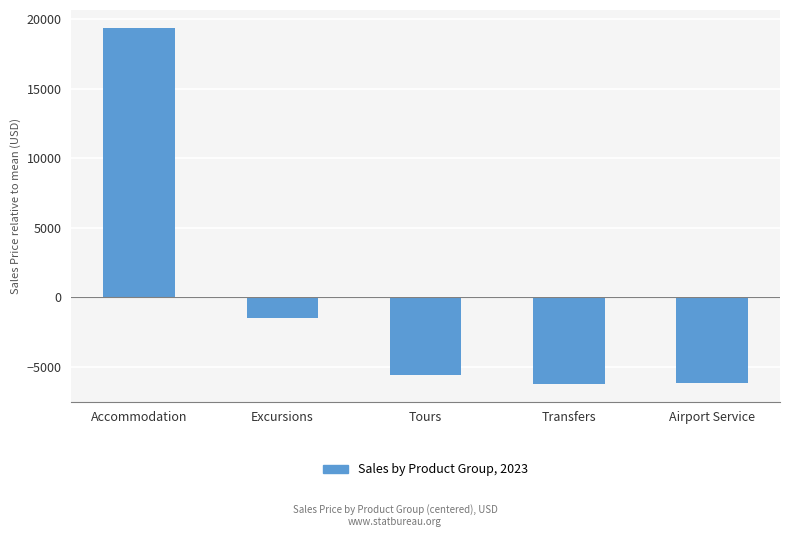

The chart shows a value of -2441.6 at Excursions. True or false?

False